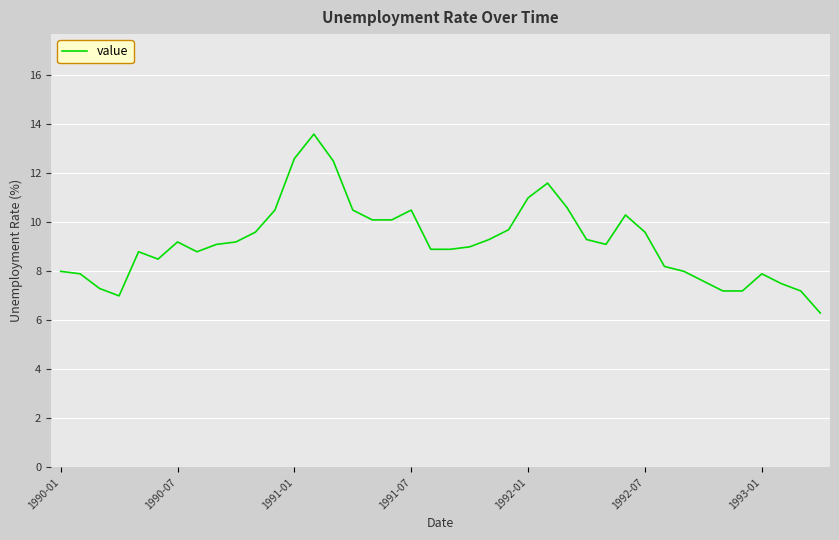

How many lines are shown in the chart?

1